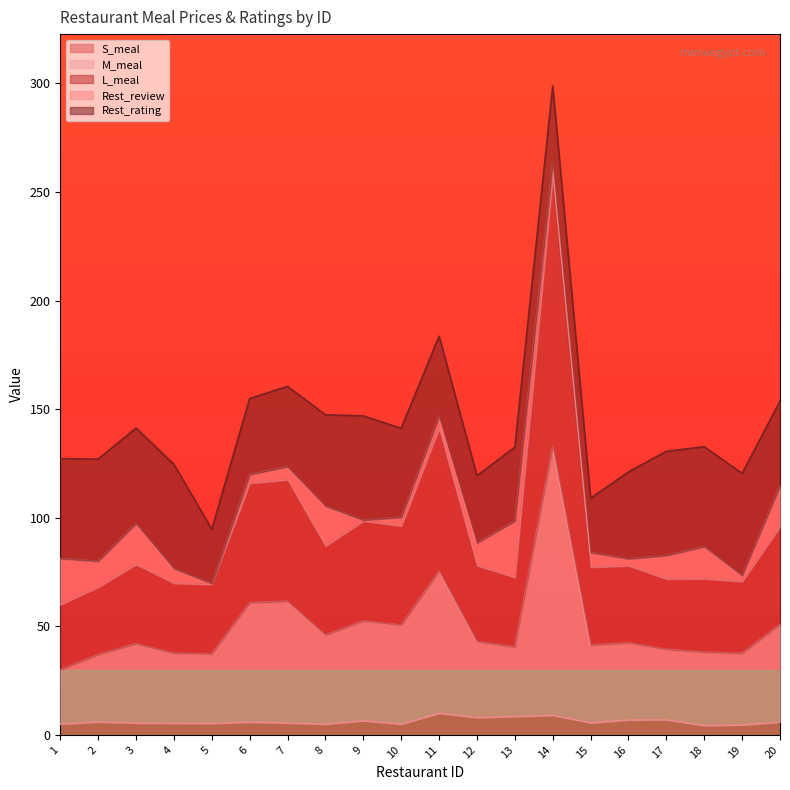

Which label corresponds to the largest value in the chart?

14